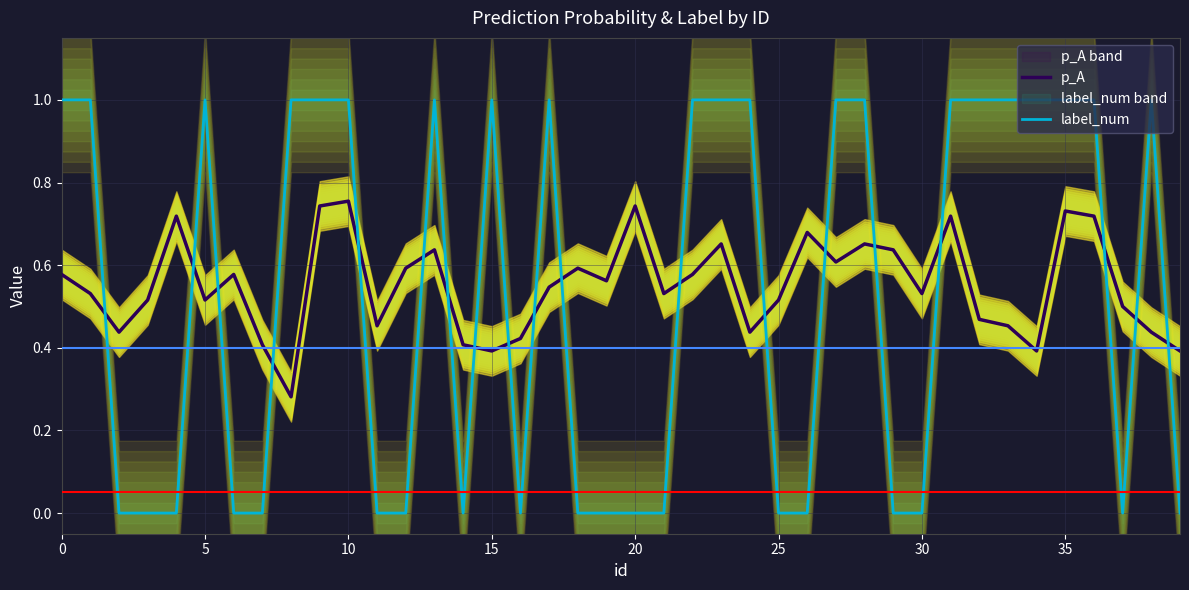

How many intersections are there between p_A and label_num?

19